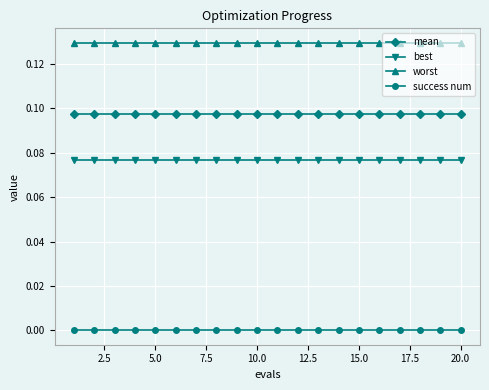

List the series in order of their peak value, lowest first.

success num, best, mean, worst